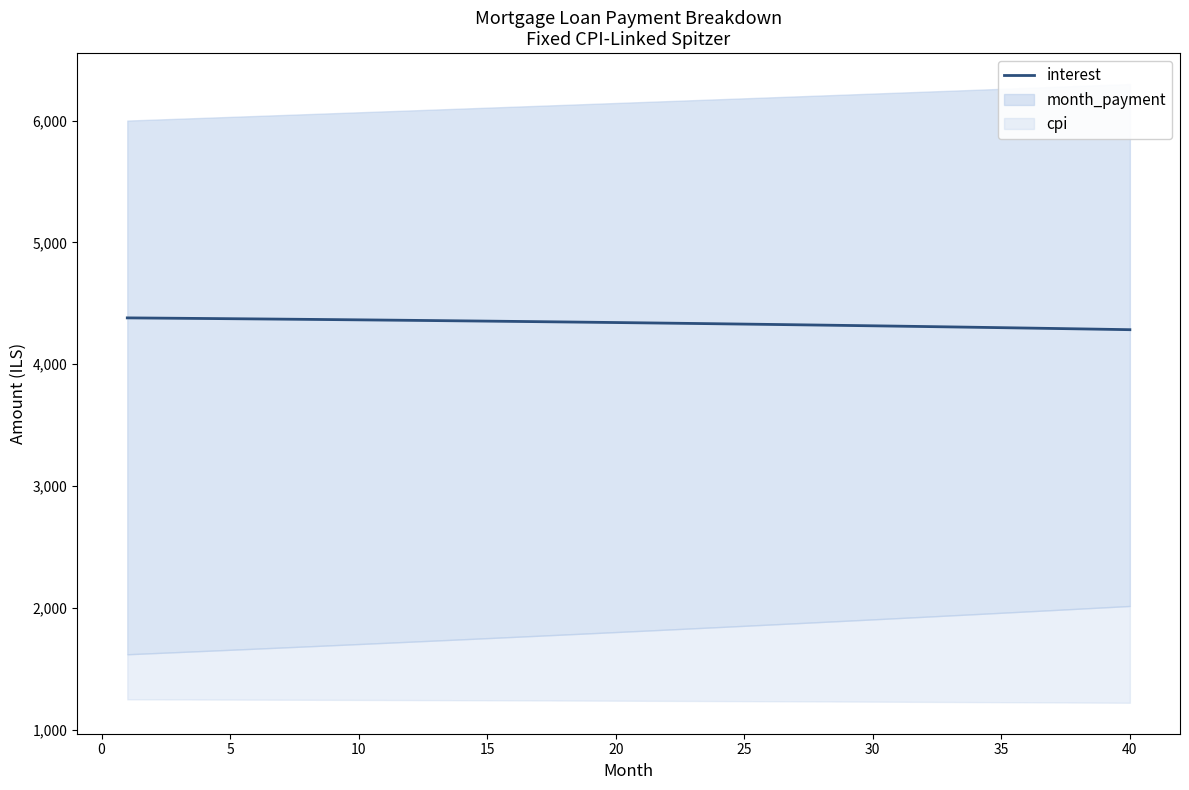

What is the sum of all values?

173515.2